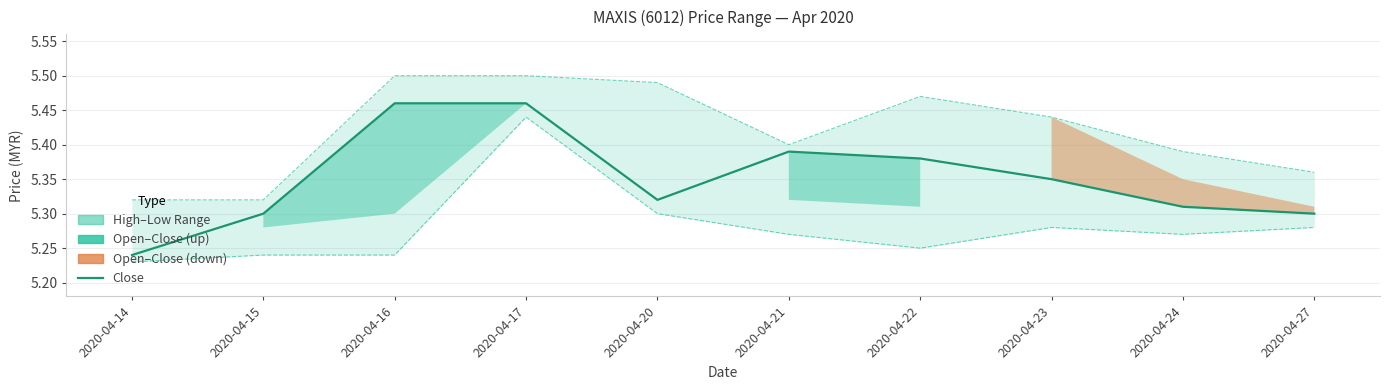

Which label corresponds to the largest value in the chart?

2020-04-16